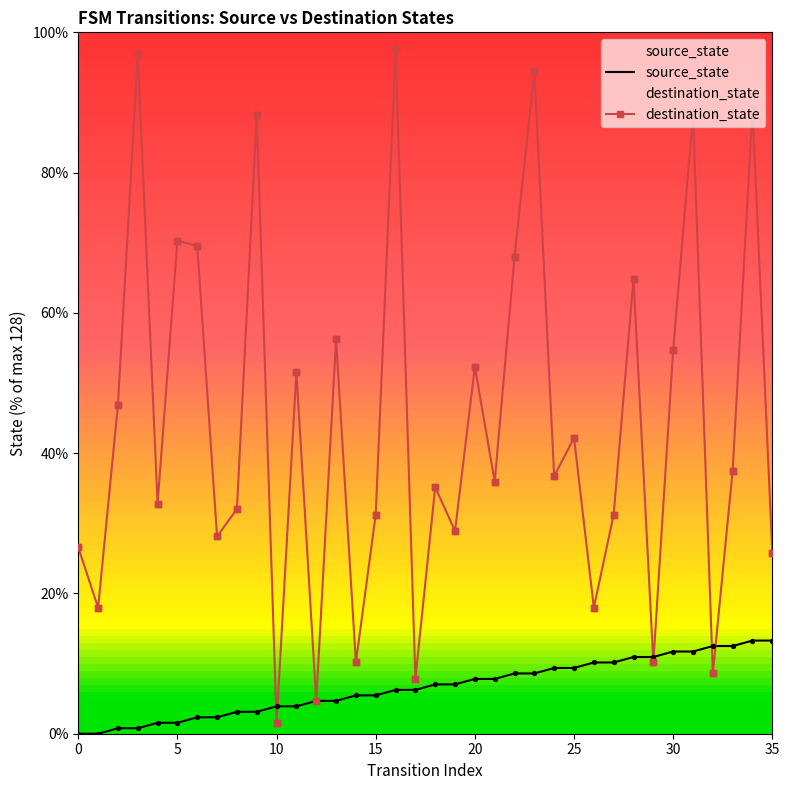

At how many categories does at least one series exceed 74?

6